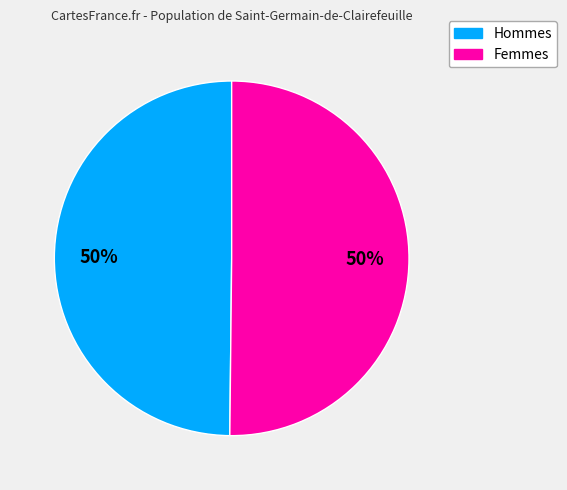

How many segments does this pie chart have?

2